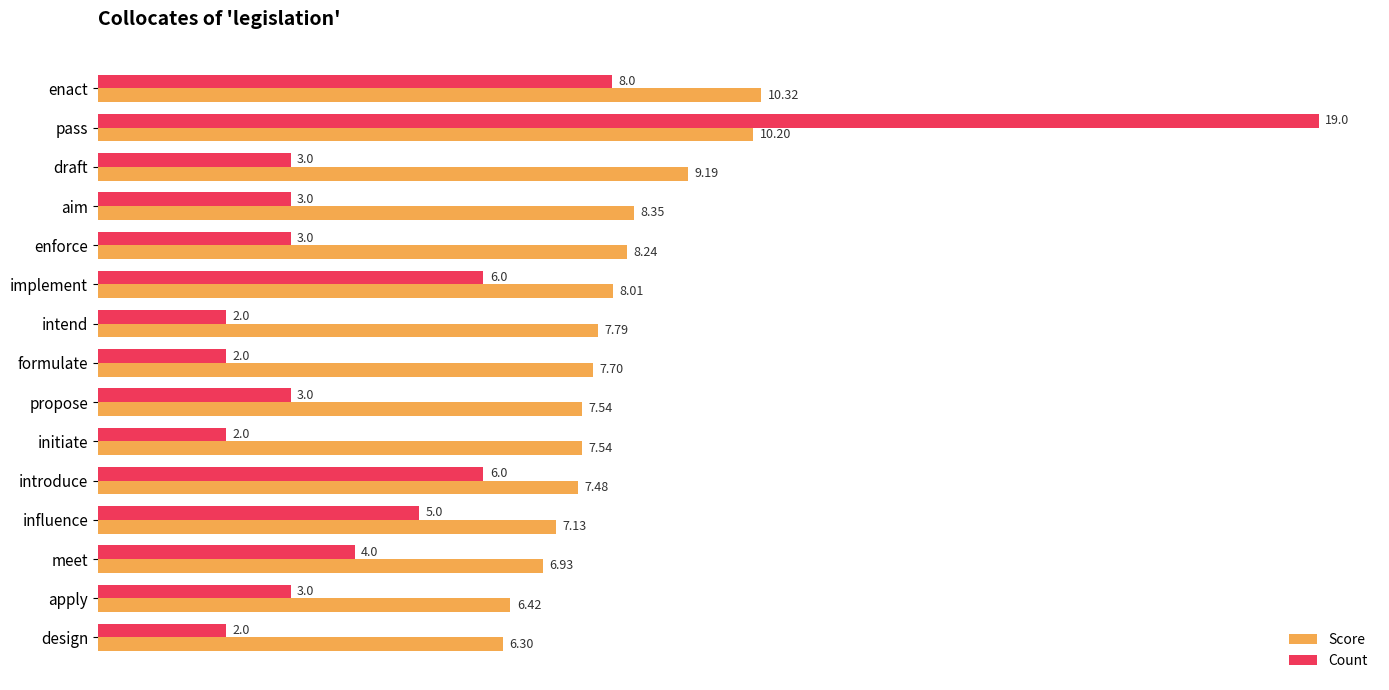

At which category is the sum across all series the highest?

pass